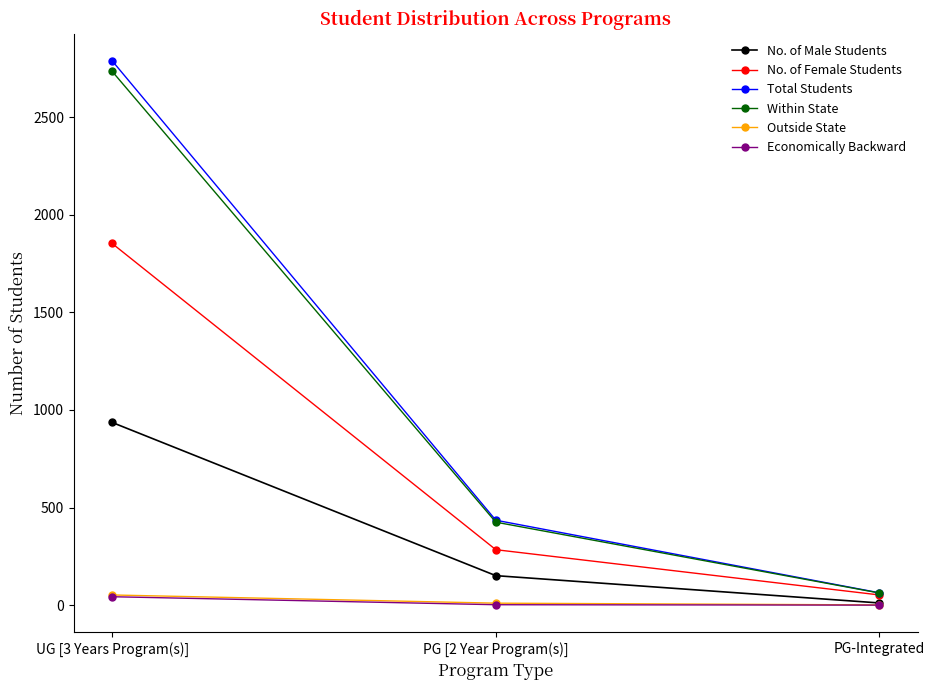

At which label does Outside State first exceed 10?

UG [3 Years Program(s)]